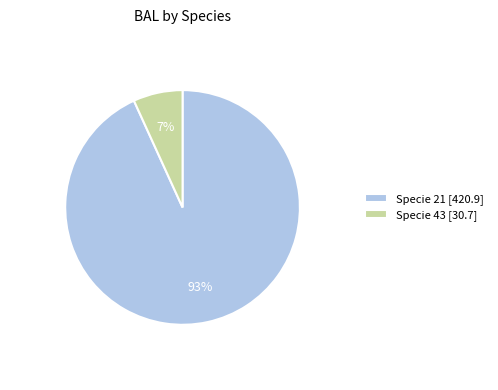

Rank the categories by value from lowest to highest.

Specie 43 [30.7], Specie 21 [420.9]